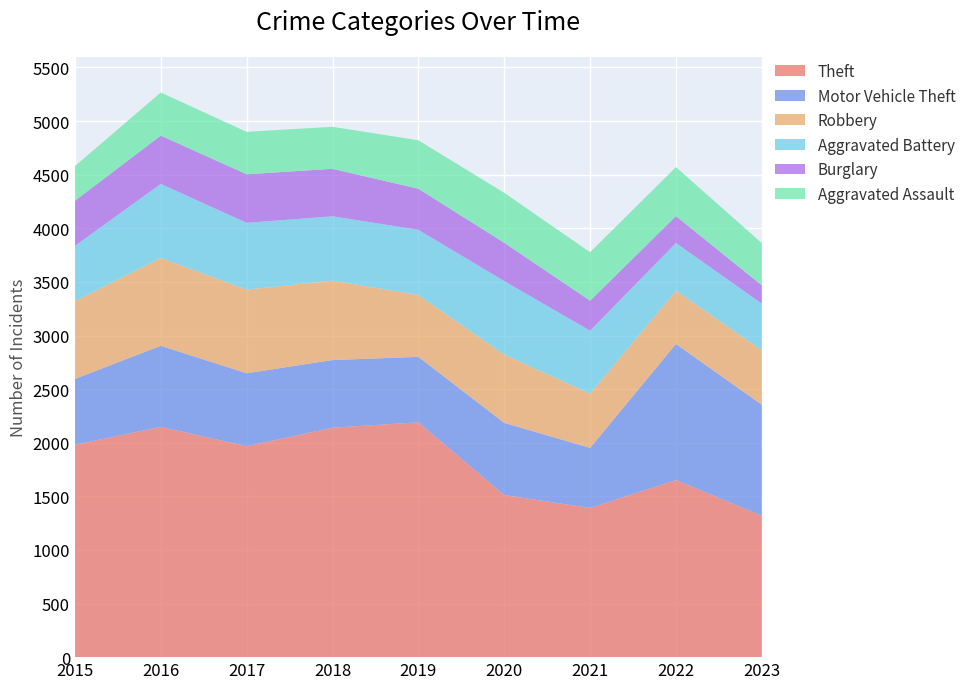

Reading left to right, extract all data points from this chart.

Theft: 1981	2148	1968	2140	2190	1512	1392	1652	1320
Motor Vehicle Theft: 614	756	680	631	611	673	560	1269	1034
Robbery: 726	819	780	741	577	637	506	497	507
Aggravated Battery: 515	691	623	600	608	686	587	445	436
Burglary: 421	451	453	443	383	357	280	251	171
Aggravated Assault: 323	402	396	392	452	466	452	457	394